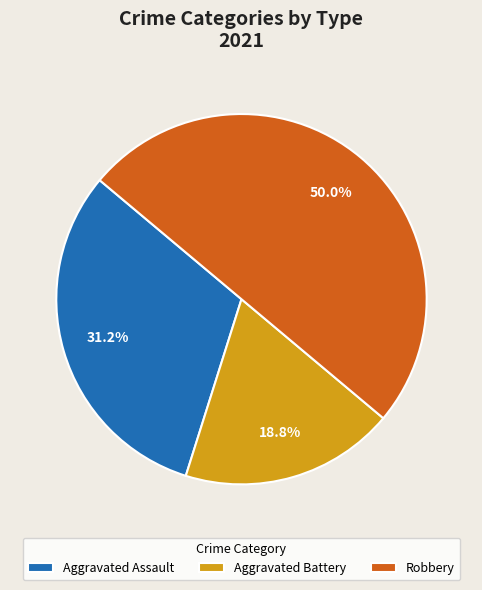

To the nearest percent, what is the difference between the largest and smallest slice percentages?

31%